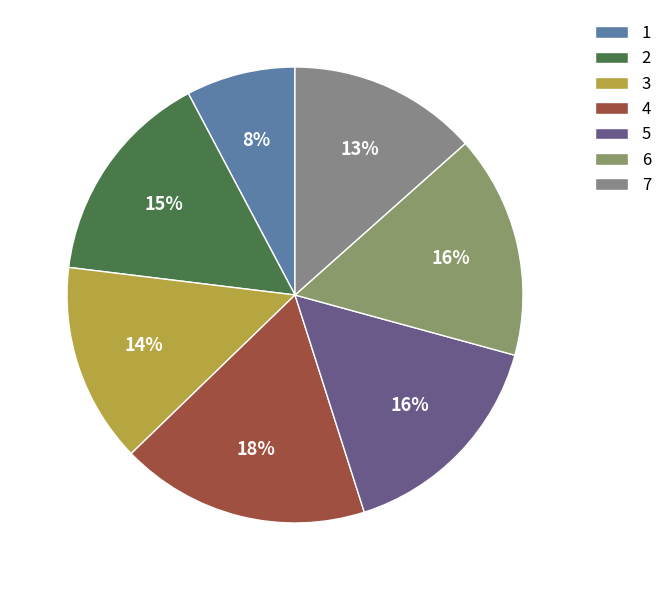

How many slices are in this pie chart?

7